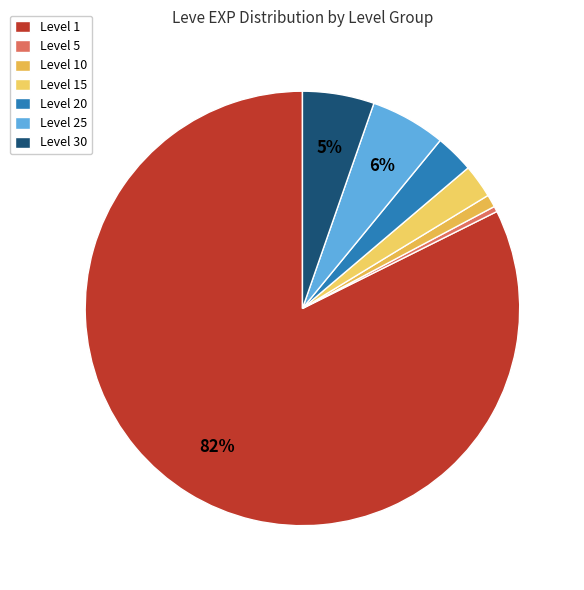

How many slices are in this pie chart?

7